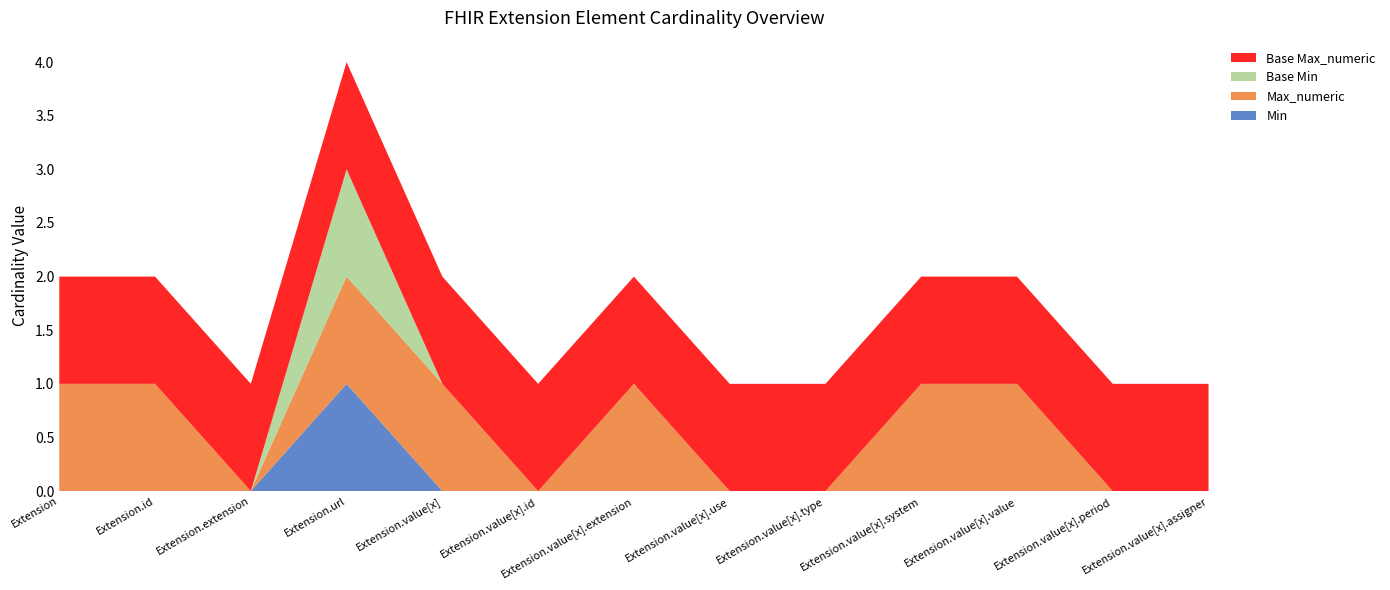

Reading right to left, transcribe all the data shown in this chart.

Min: Extension.value[x].assigner=0	Extension.value[x].period=0	Extension.value[x].value=0	Extension.value[x].system=0	Extension.value[x].type=0	Extension.value[x].use=0	Extension.value[x].extension=0	Extension.value[x].id=0	Extension.value[x]=0	Extension.url=1	Extension.extension=0	Extension.id=0	Extension=0
Max_numeric: Extension.value[x].assigner=0	Extension.value[x].period=0	Extension.value[x].value=1	Extension.value[x].system=1	Extension.value[x].type=0	Extension.value[x].use=0	Extension.value[x].extension=1	Extension.value[x].id=0	Extension.value[x]=1	Extension.url=1	Extension.extension=0	Extension.id=1	Extension=1
Base Min: Extension.value[x].assigner=0	Extension.value[x].period=0	Extension.value[x].value=0	Extension.value[x].system=0	Extension.value[x].type=0	Extension.value[x].use=0	Extension.value[x].extension=0	Extension.value[x].id=0	Extension.value[x]=0	Extension.url=1	Extension.extension=0	Extension.id=0	Extension=0
Base Max_numeric: Extension.value[x].assigner=1	Extension.value[x].period=1	Extension.value[x].value=1	Extension.value[x].system=1	Extension.value[x].type=1	Extension.value[x].use=1	Extension.value[x].extension=1	Extension.value[x].id=1	Extension.value[x]=1	Extension.url=1	Extension.extension=1	Extension.id=1	Extension=1